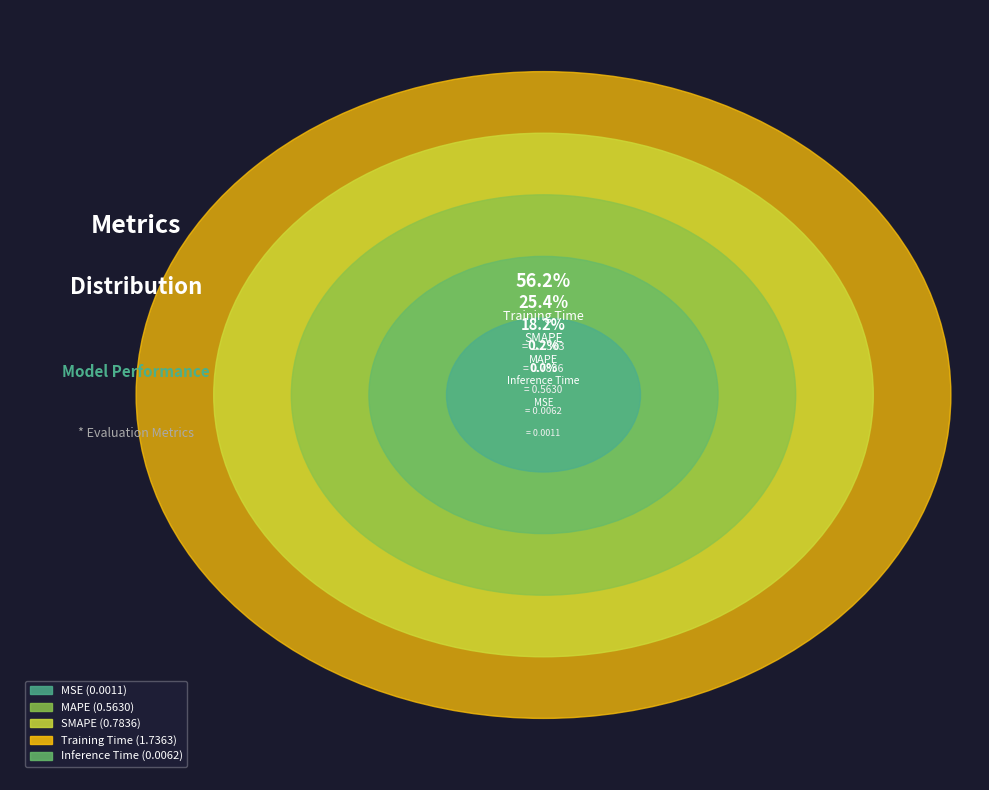

Do SMAPE and MSE together represent more than half of the pie?

No